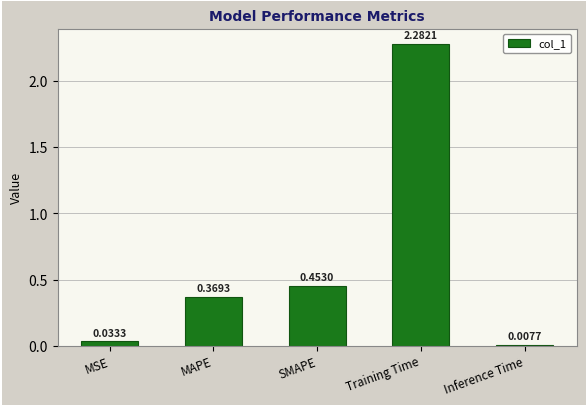

Where is the data nearest to the value 1?

SMAPE